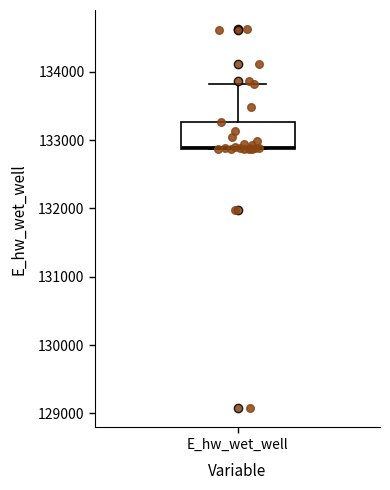

Transcribe this box plot: give where the median line is, the range the box spans, and where the two whiskers end, as read against the y-axis. The values are not printed on the chart, so give them approximately, as read against the axis.

median 132900, box 132900 to 133300, whiskers 132900 to 133800